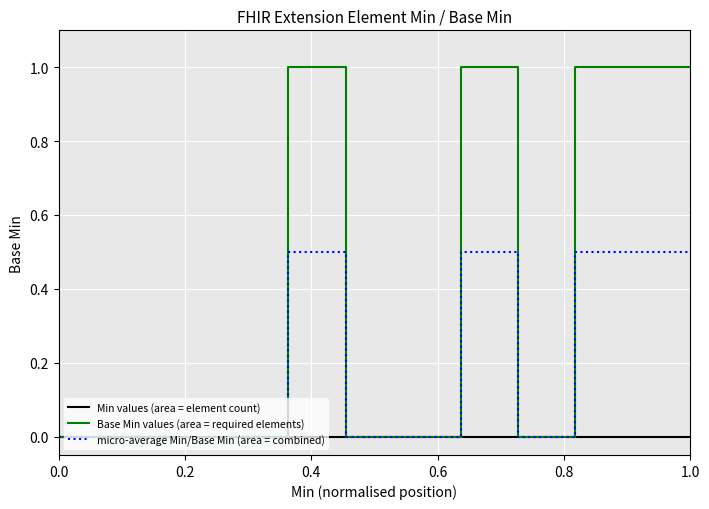

List the series in order of their peak value, highest first.

Base Min values (area = required elements), micro-average Min/Base Min (area = combined), Min values (area = element count)